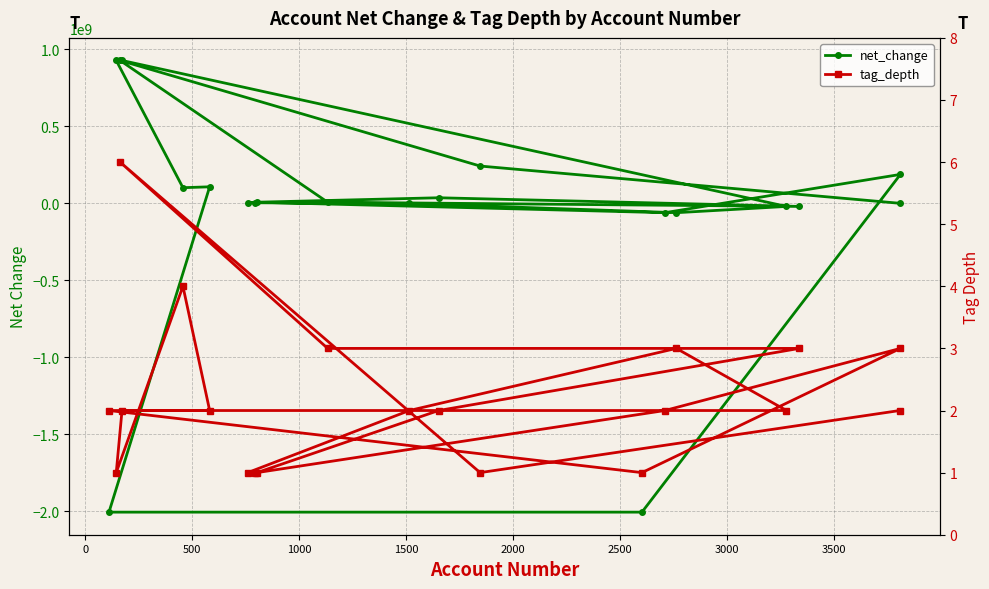

What is the total value across all series at 2000?

925587002